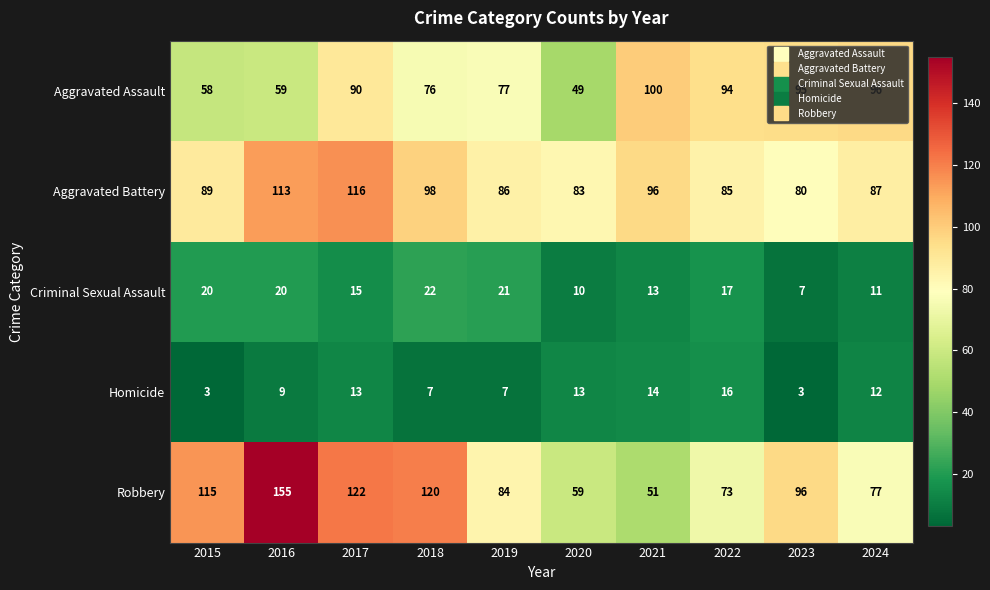

What is the greatest value displayed?

155